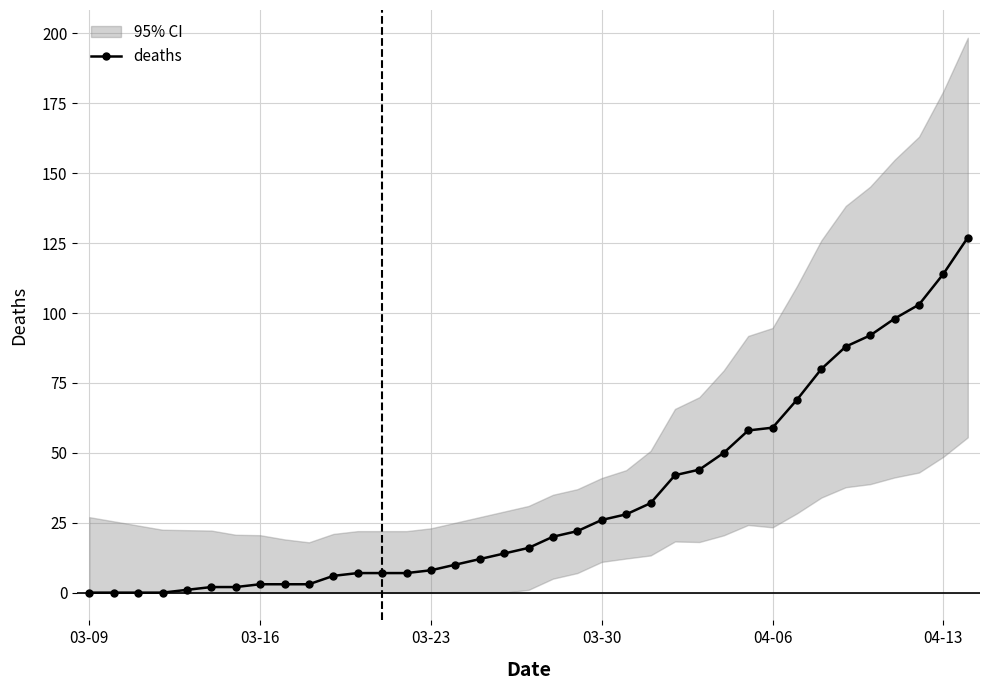

How many lines are shown in the chart?

1